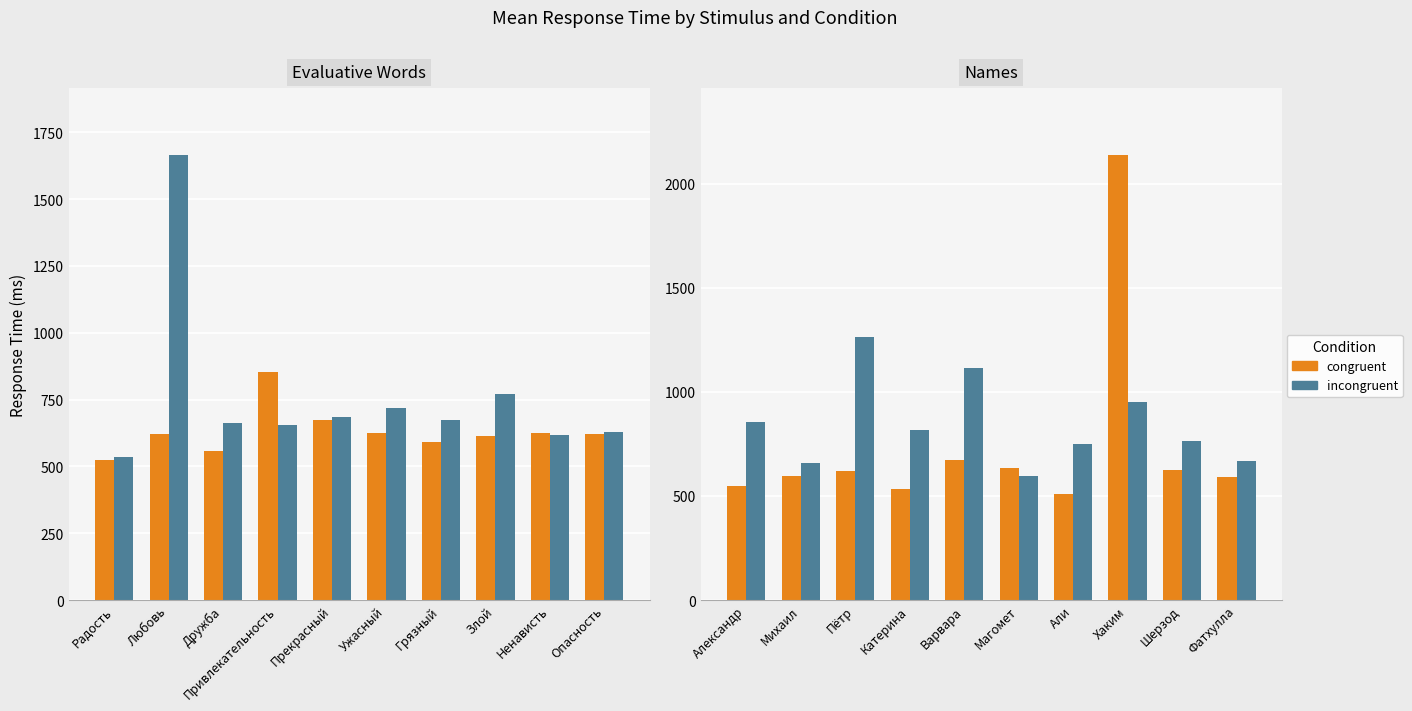

How many categories are shown in the chart?

10